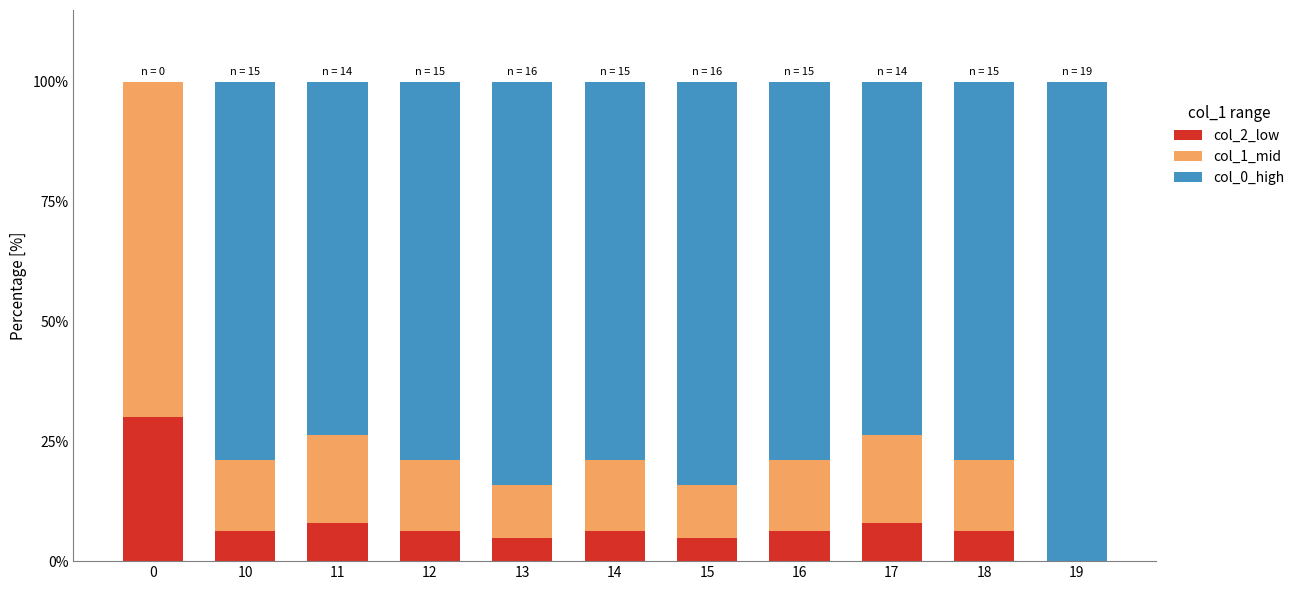

What is the sum of the col_2_low values at 13 and 10?

11.1